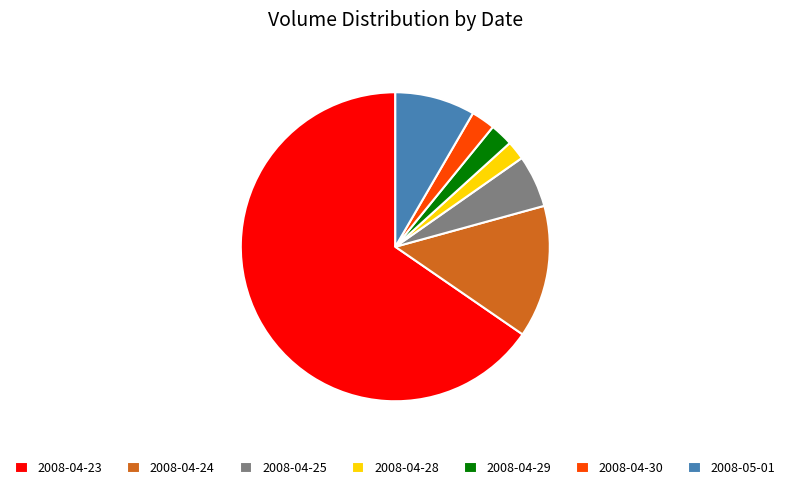

Does any single category account for the majority?

Yes